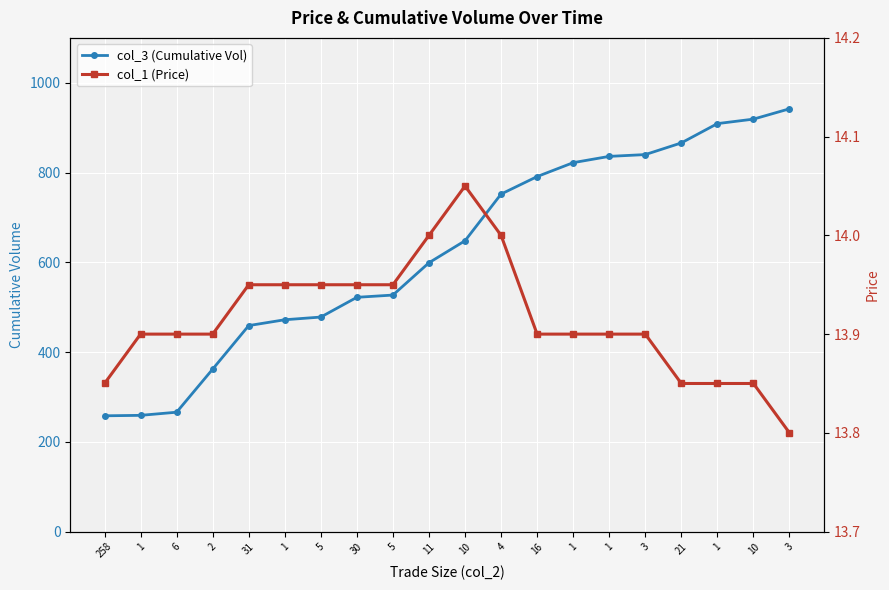

Which series has the widest spread of values?

col_3 (Cumulative Vol)